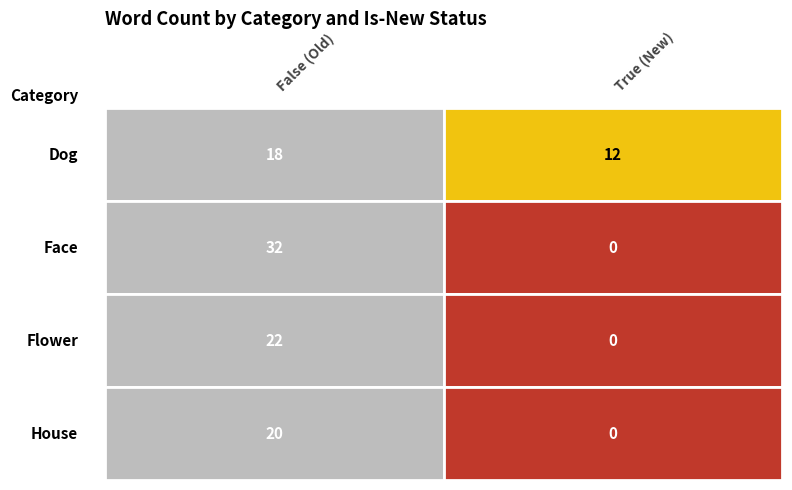

What is the sum of the dog values at 1 and 0?

30